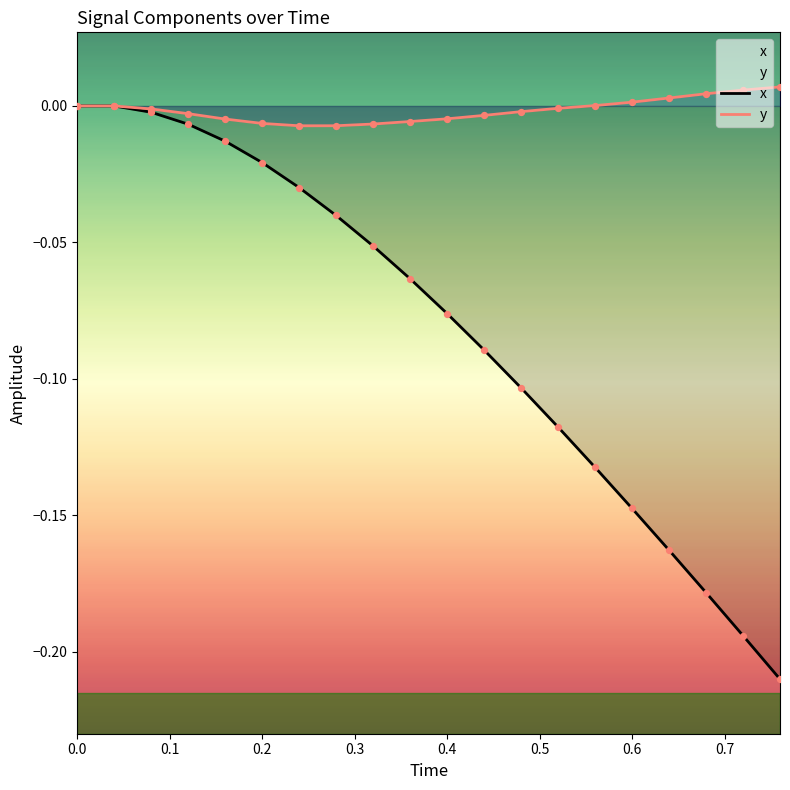

What are all the series names shown in the legend?

x, y